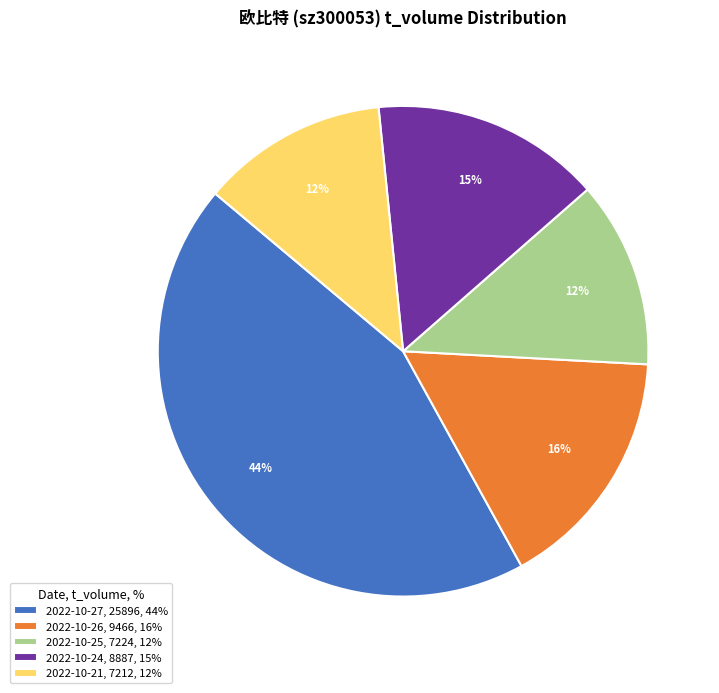

To the nearest percent, what is the average slice percentage?

20%